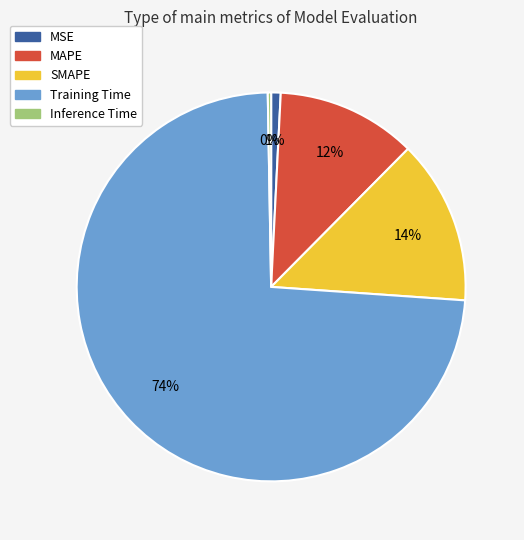

Which category accounts for the majority?

Training Time